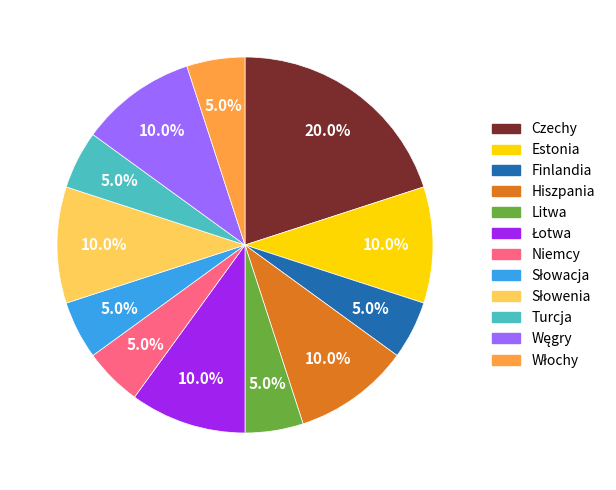

Which slice is the largest?

Czechy